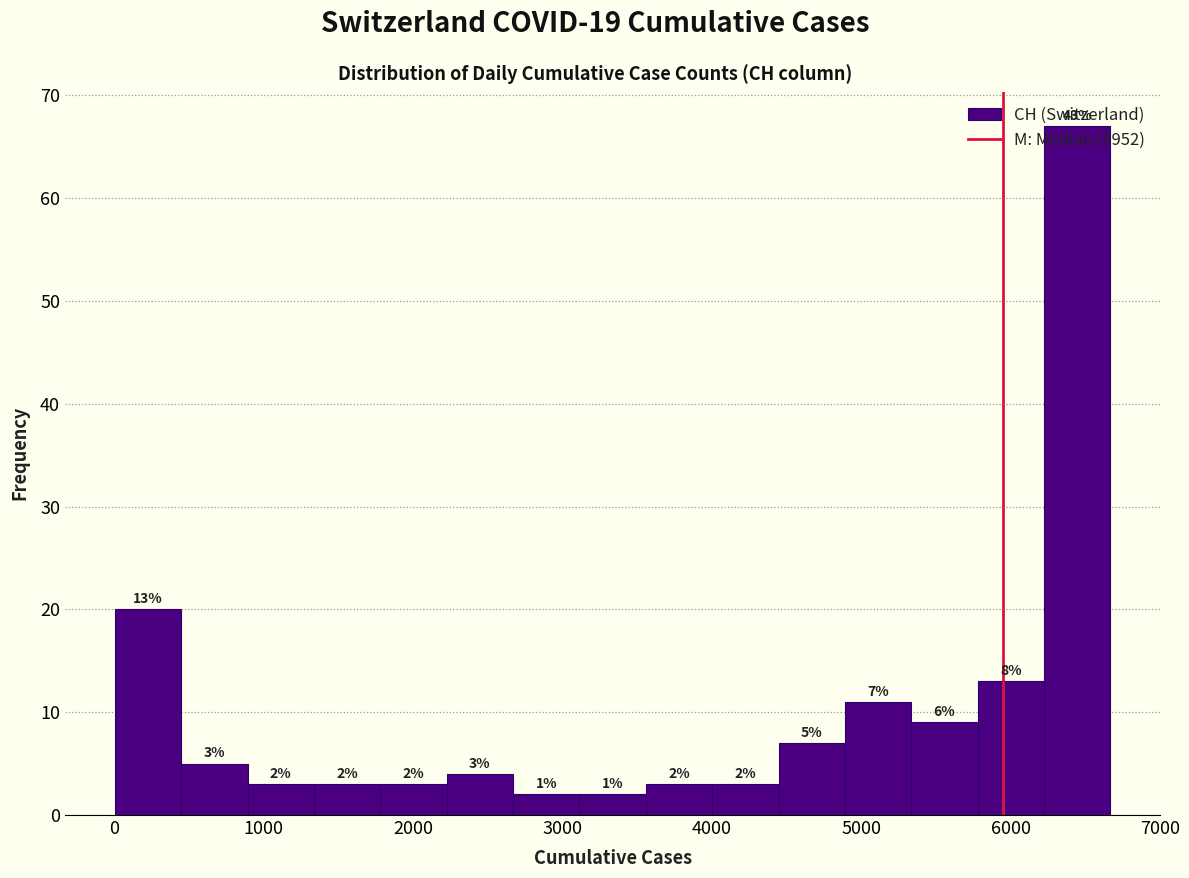

Over which range of the x-axis is the bar tallest?

6200 to 6700